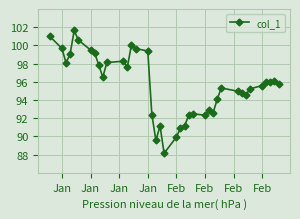

What is the average value?

95.6